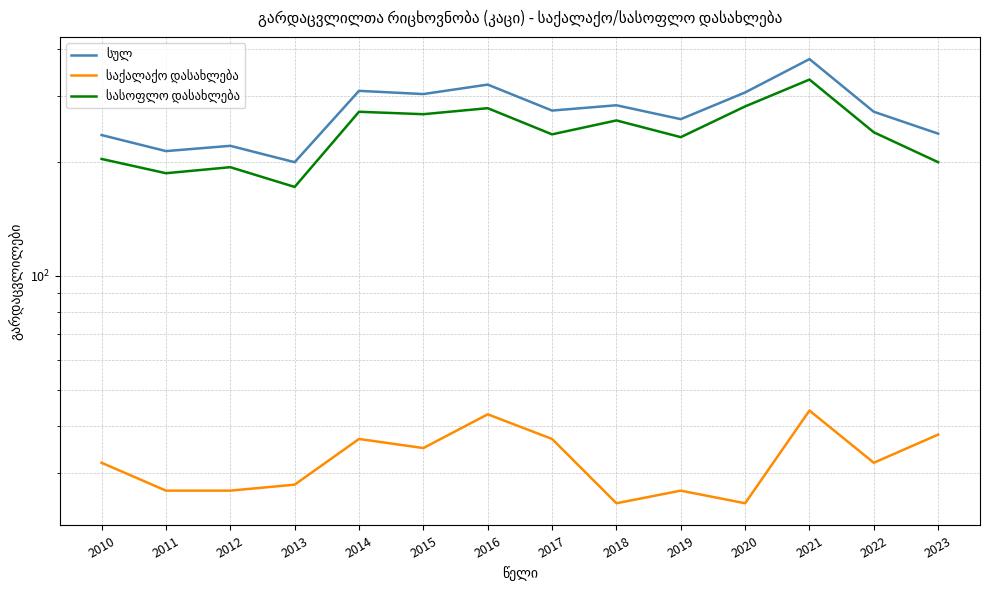

True or false: სასოფლო დასახლება has a value of 281 at 2020.

True